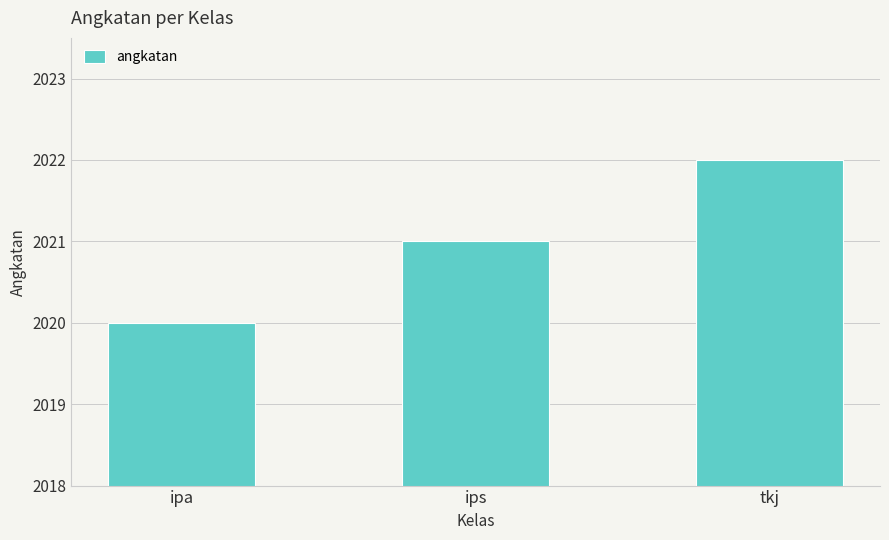

Reading left to right, list all the values displayed in this chart.

ipa=2020	ips=2021	tkj=2022